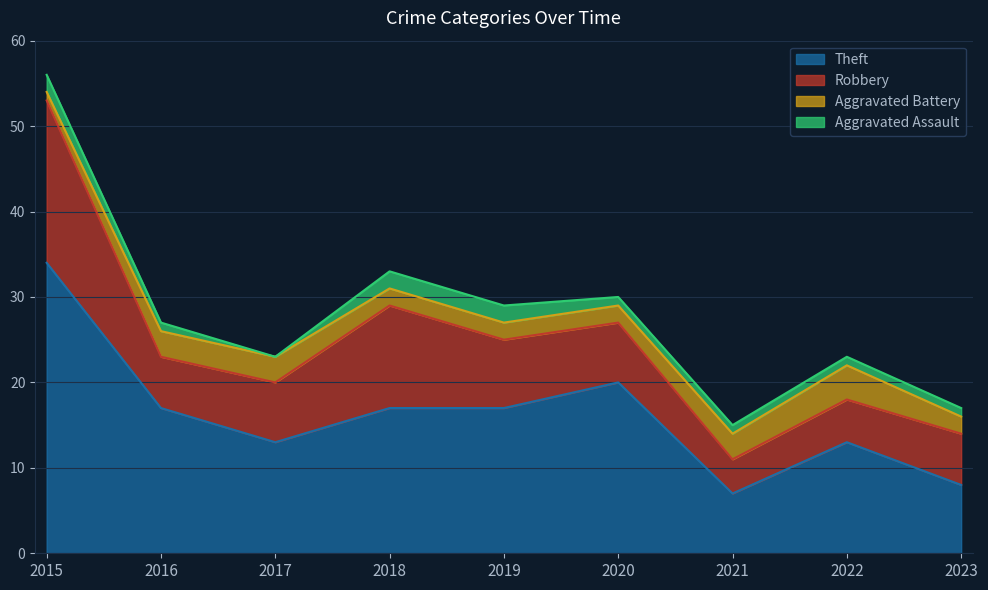

Reading left to right, list all the values displayed in this chart.

Robbery: 19	6	7	12	8	7	4	5	6
Theft: 34	17	13	17	17	20	7	13	8
Aggravated Battery: 1	3	3	2	2	2	3	4	2
Aggravated Assault: 2	1	0	2	2	1	1	1	1